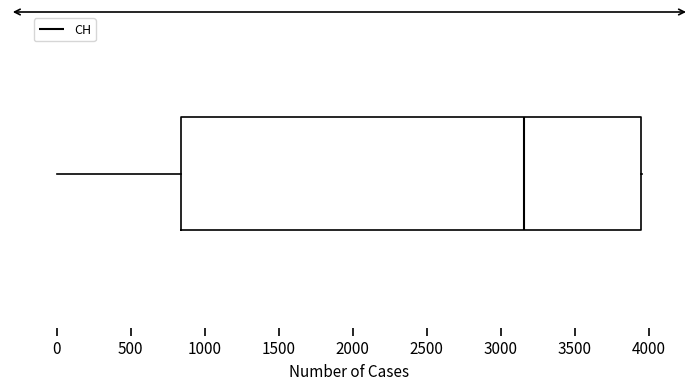

Read this box plot against the x-axis: the position of the median line, the range covered by the box, and the ends of both whiskers. The values are not printed on the chart, so give them approximately, as read against the axis.

median 3150, box 850 to 3950, whiskers 0 to 3950